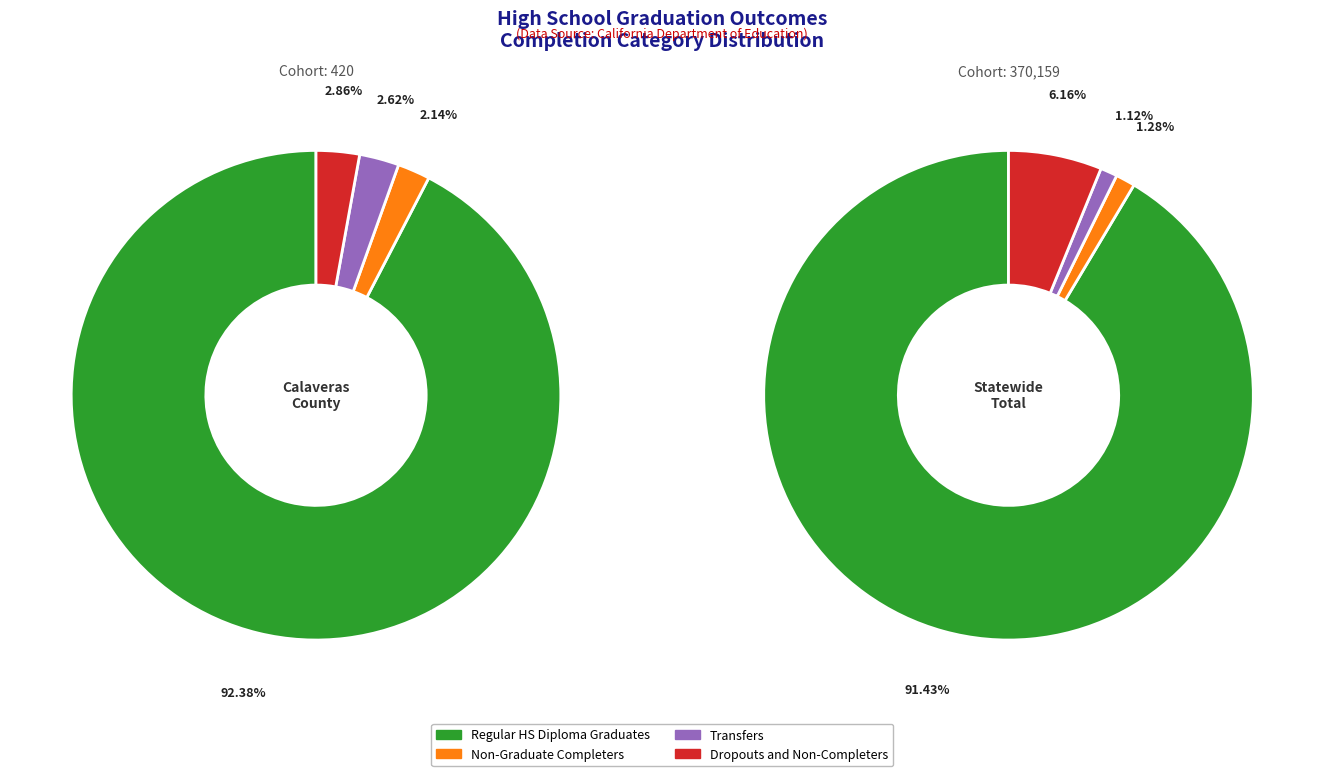

The Calaveras County slice represents 1% of the pie. True or false?

False